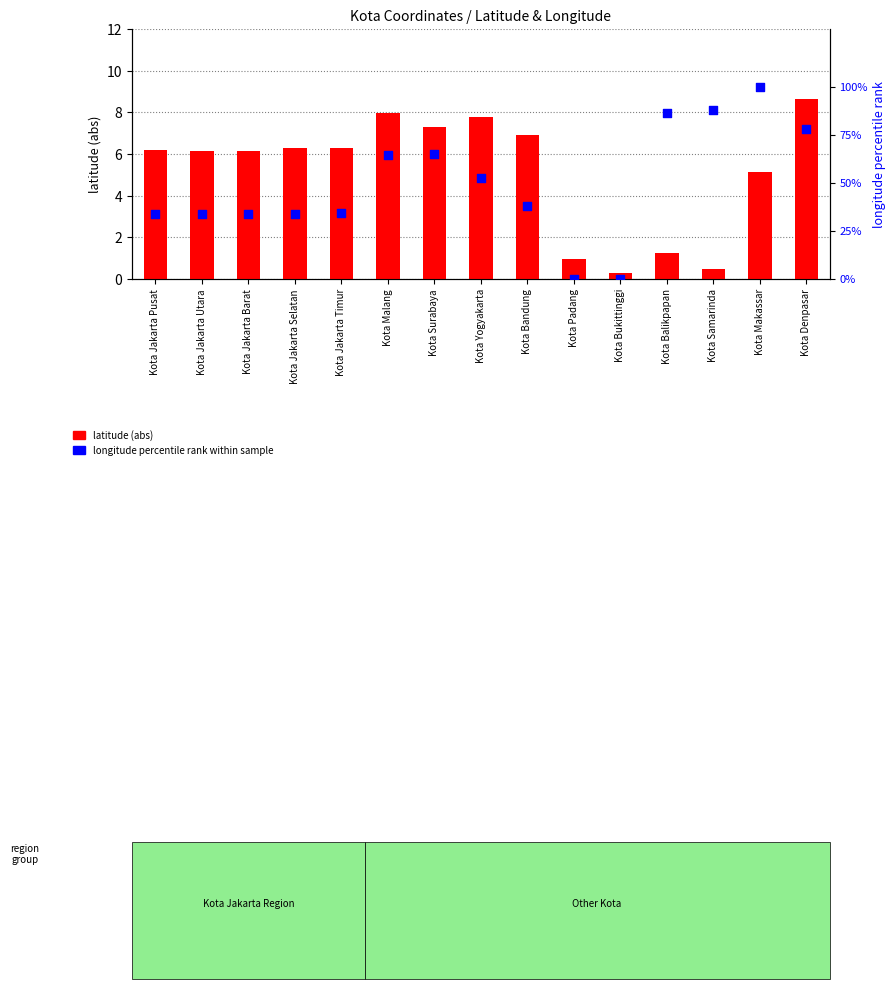

At which category is the sum across all series the highest?

Kota Makassar